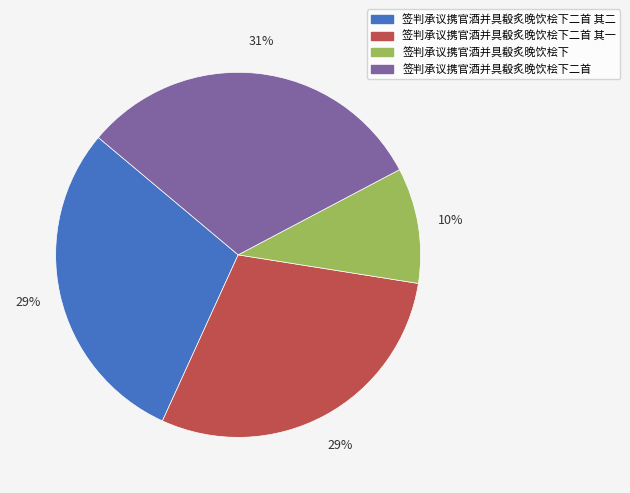

Which has a higher value, 签判承议携官酒并具殽炙晚饮桧下二首 or 签判承议携官酒并具殽炙晚饮桧下?

签判承议携官酒并具殽炙晚饮桧下二首